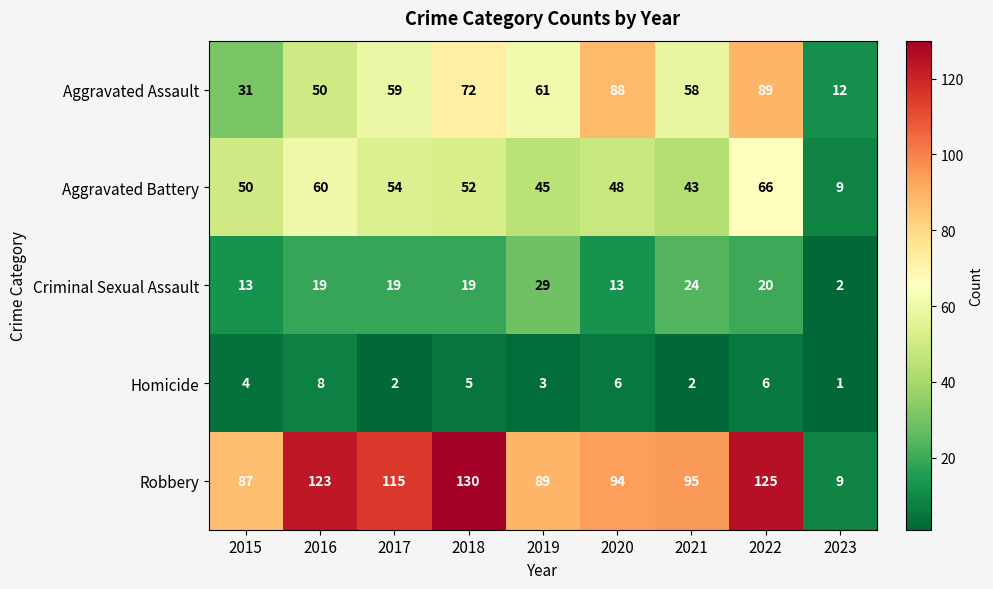

What is the maximum value for Robbery?

130